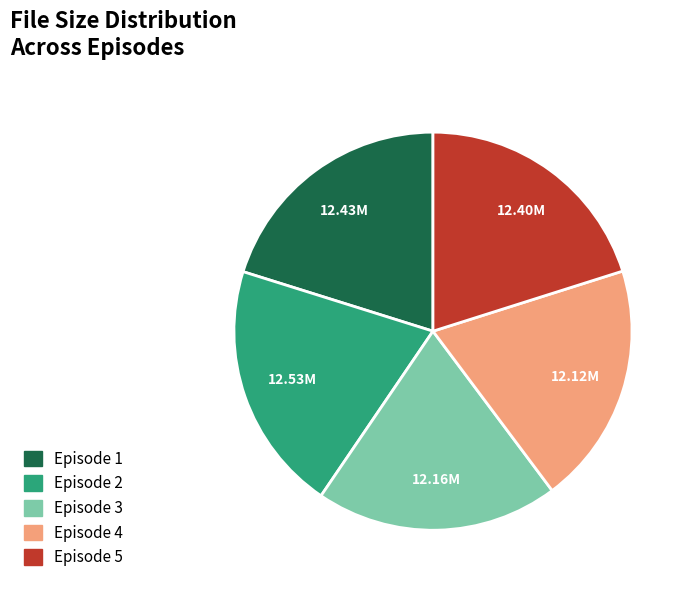

Does any single category account for the majority?

No